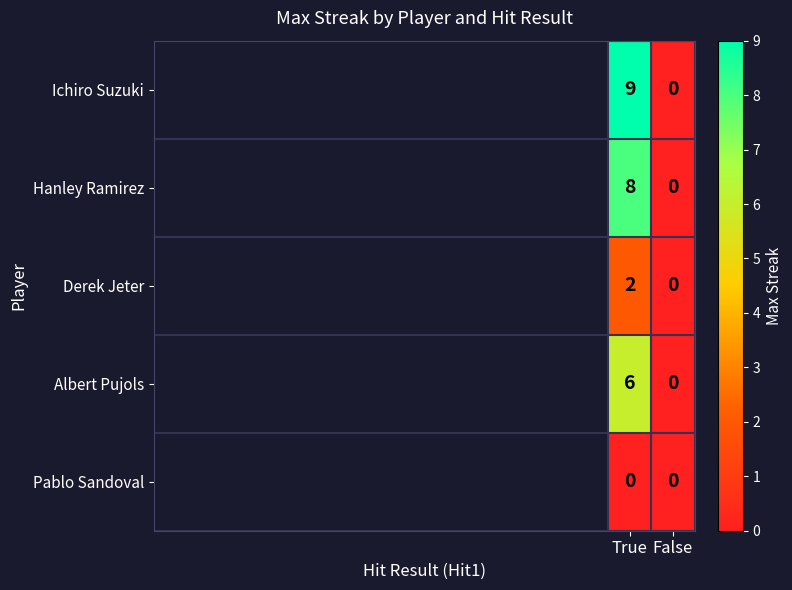

Which series has the largest range (max minus min)?

Ichiro Suzuki